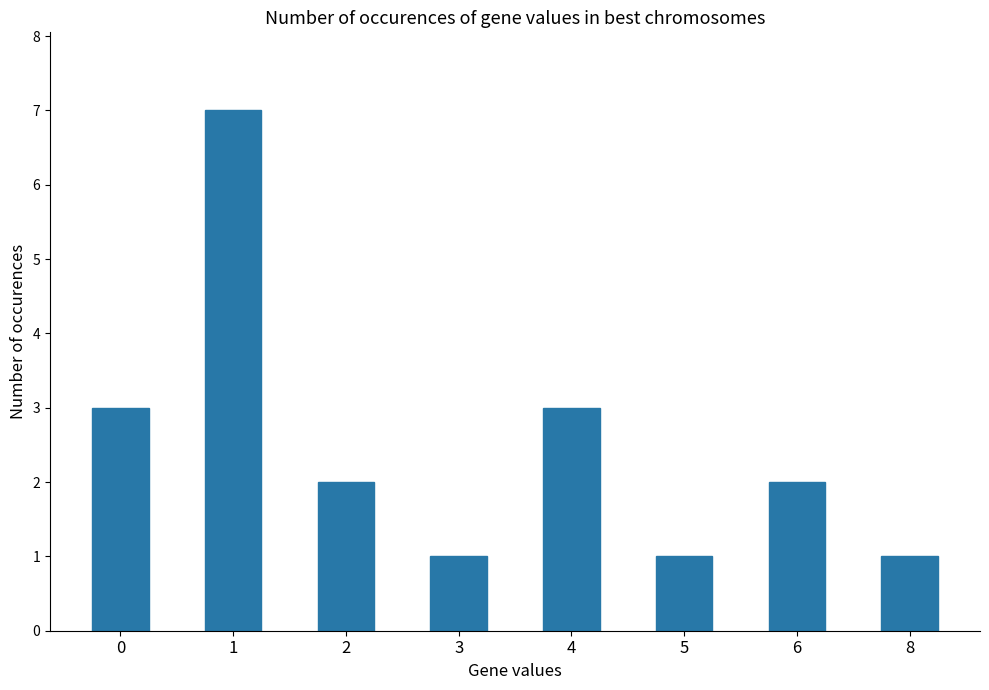

What is the difference between the values at 3 and 1?

6